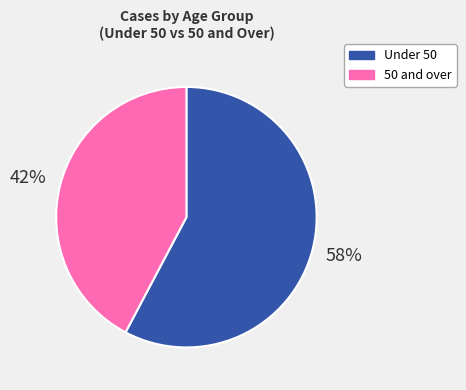

To the nearest percent, what is the average slice percentage?

50%